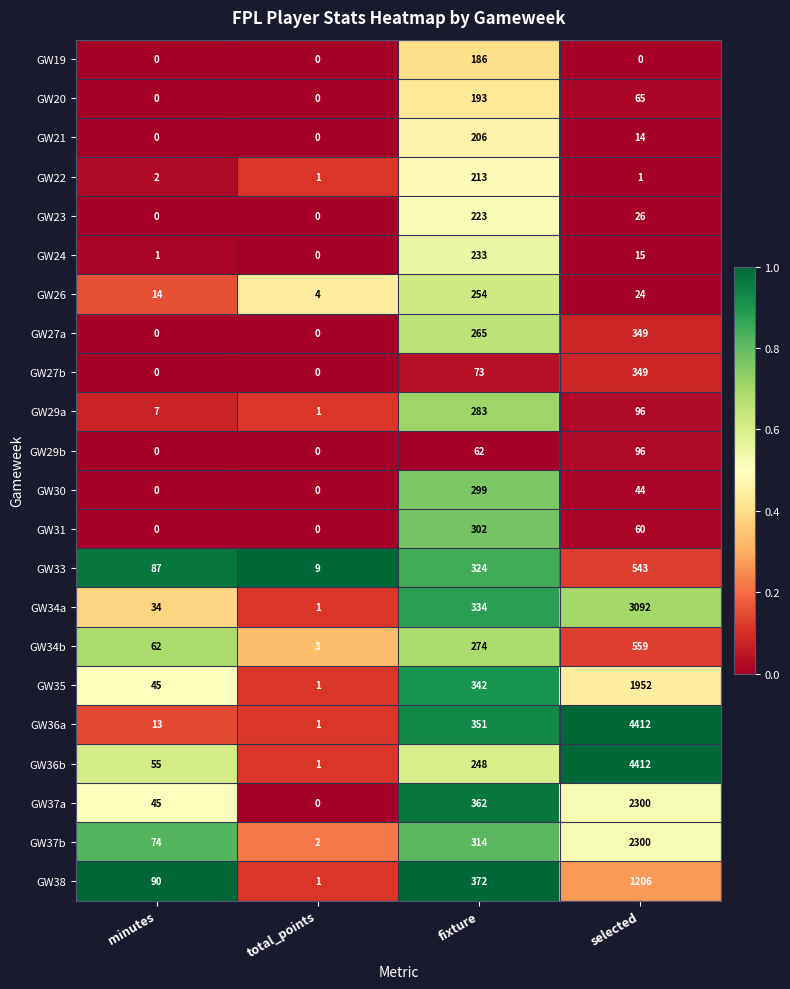

At which category is the sum across all series the highest?

selected